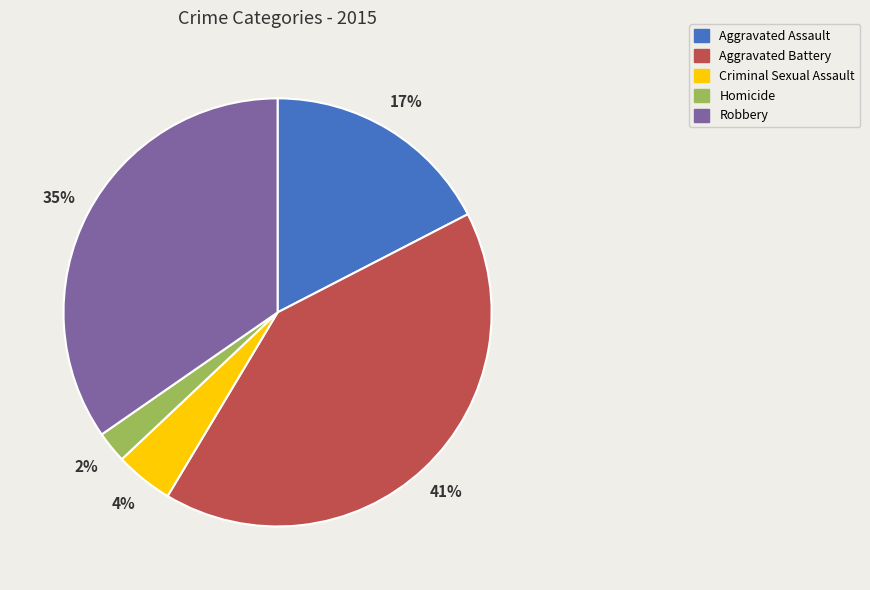

To the nearest percent, what is the average slice percentage?

20%